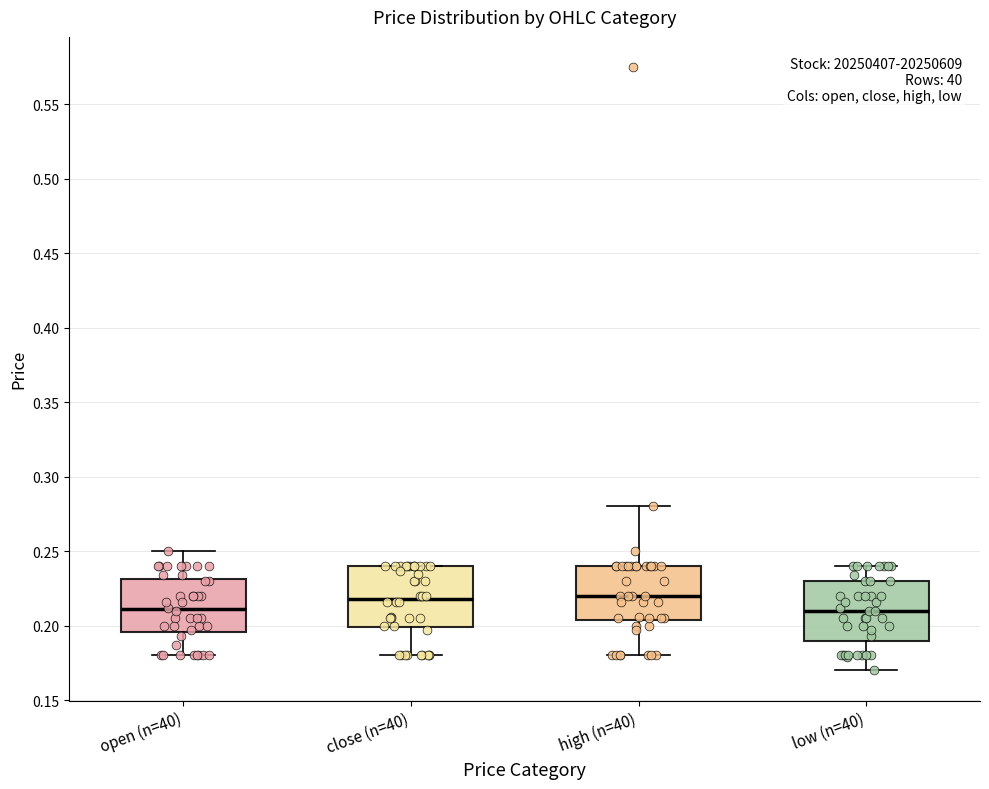

Reading left to right, transcribe this box plot: for each box, give where its median line is, the range the box spans, and where its two whiskers end, as read against the y-axis. The values are not printed on the chart, so give them approximately, as read against the axis.

open (n=40): median 0.210, box 0.195 to 0.230, whiskers 0.180 to 0.250
close (n=40): median 0.220, box 0.200 to 0.240, whiskers 0.180 to 0.240
high (n=40): median 0.220, box 0.205 to 0.240, whiskers 0.180 to 0.280
low (n=40): median 0.210, box 0.190 to 0.230, whiskers 0.170 to 0.240